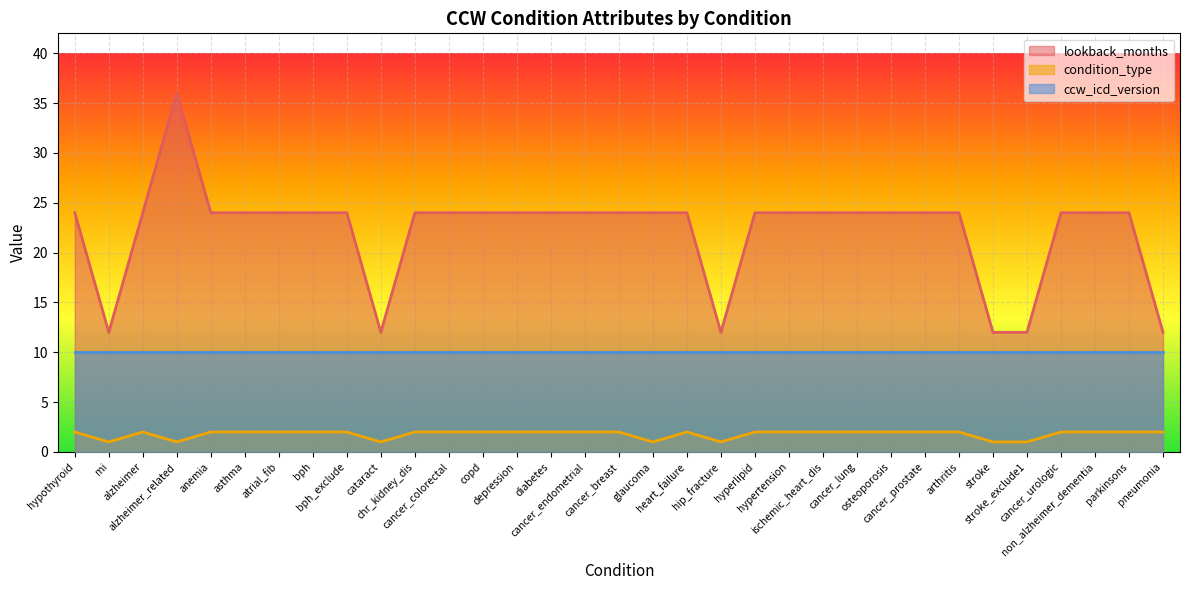

True or false: lookback_months and condition_type cross at least once.

False